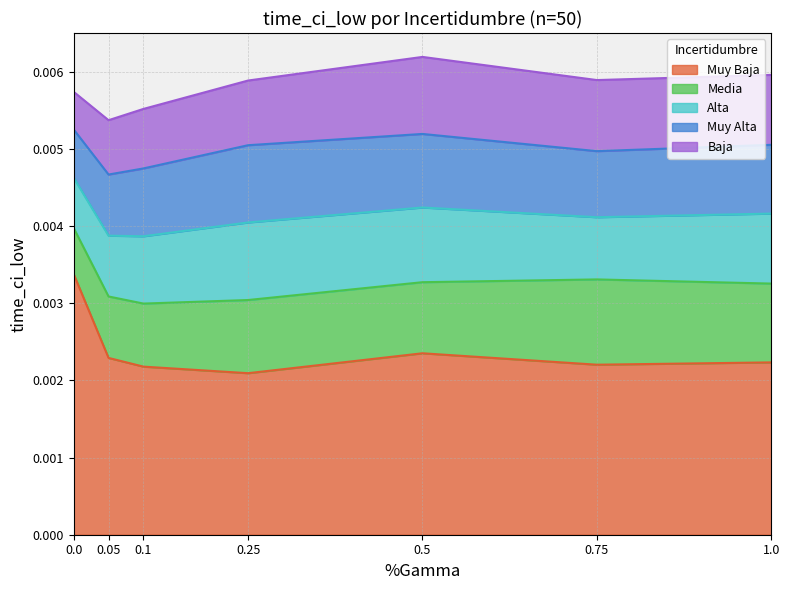

The Muy Alta series shows 0.0 at 0.1. True or false?

False